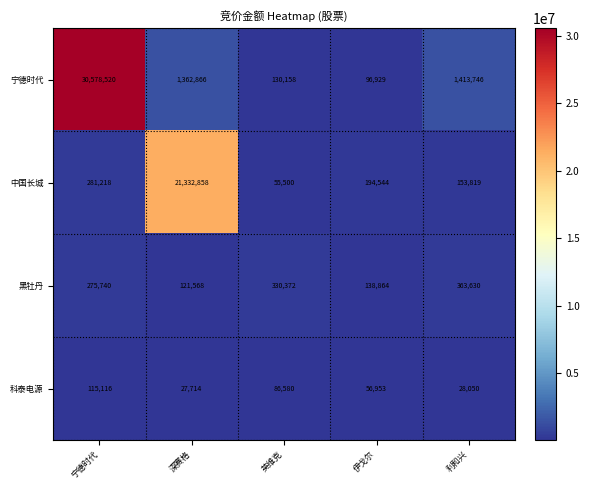

Reading left to right, transcribe all the data shown in this chart.

宁德时代: 30578520	1362866	130158	96929	1413746
中国长城: 281218	21332858	55500	194544	153819
黑牡丹: 275740	121568	330372	138864	363630
科泰电源: 115116	27714	86580	56953	28050